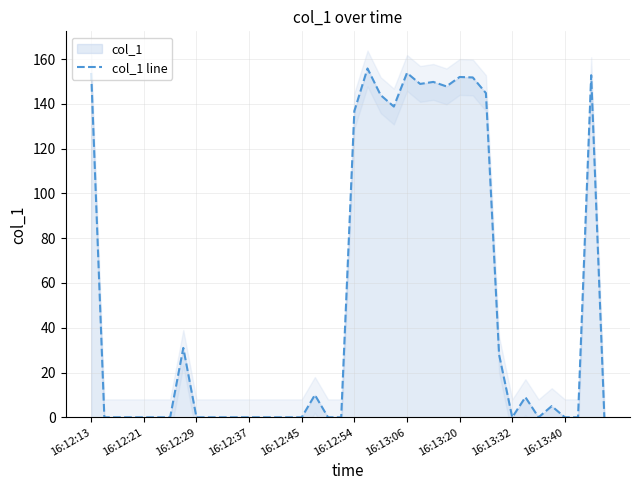

The chart shows a value of -95.9 at 14. True or false?

False